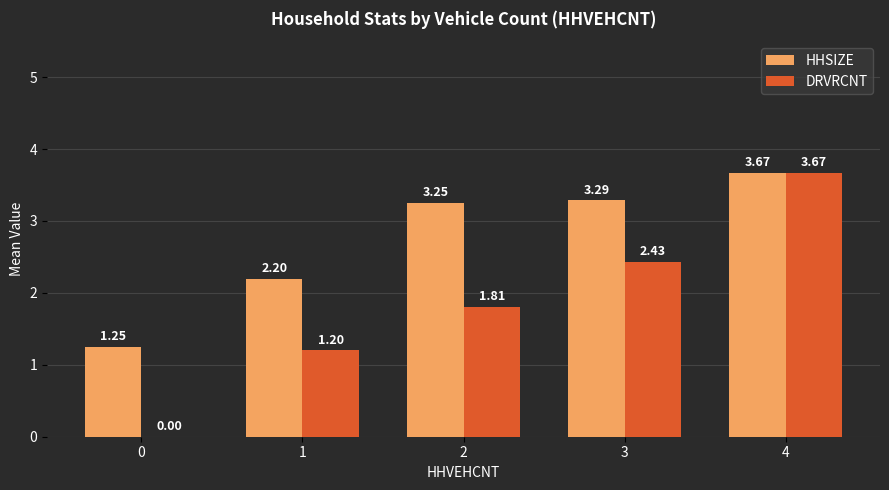

How many series are shown in this chart?

2